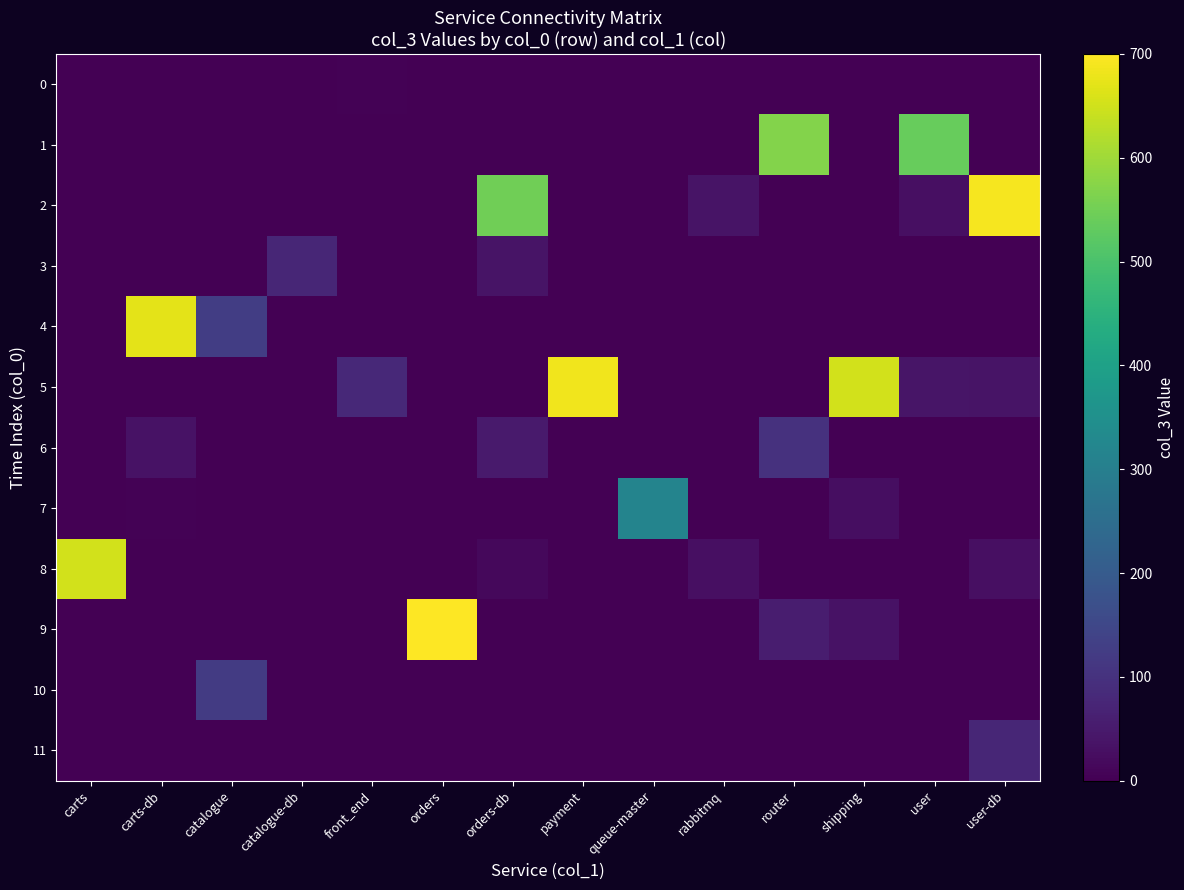

Which category has the lowest value in the row_9 series?

carts-db